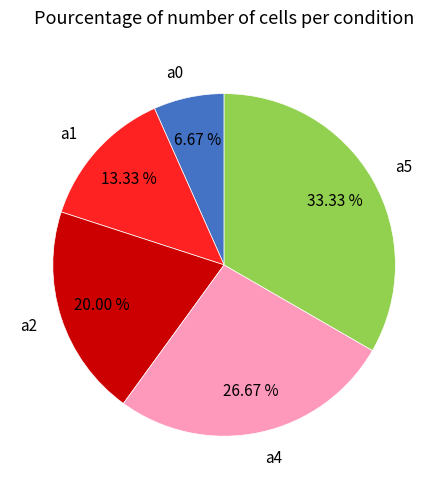

To the nearest percent, what percentage of the pie is a0?

7%